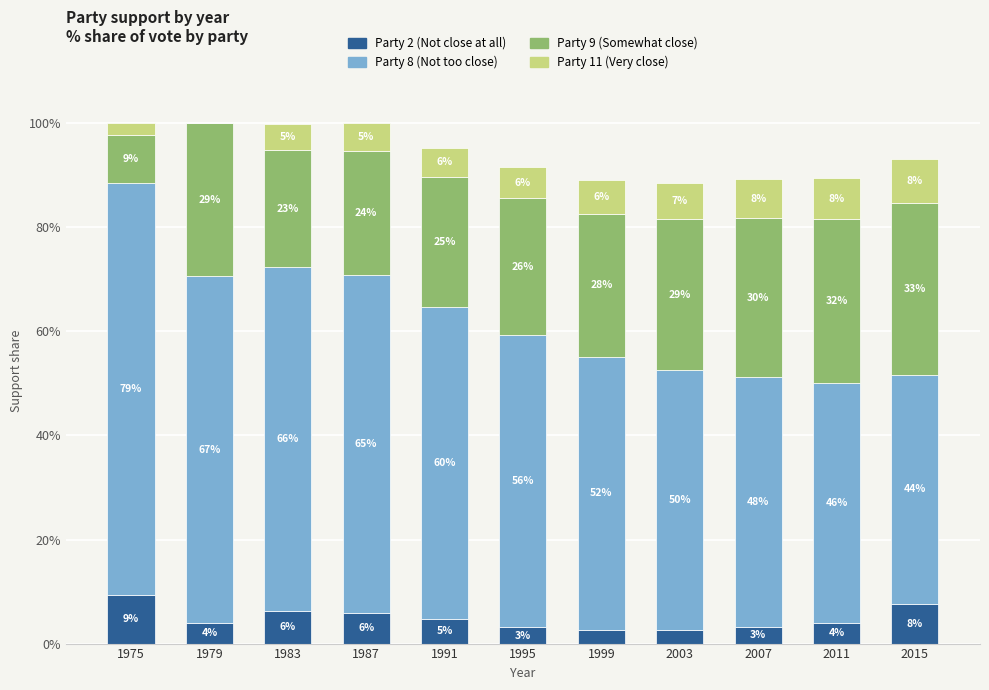

True or false: Party 11 (Very close) has a value of 0.1 at 1983.

False